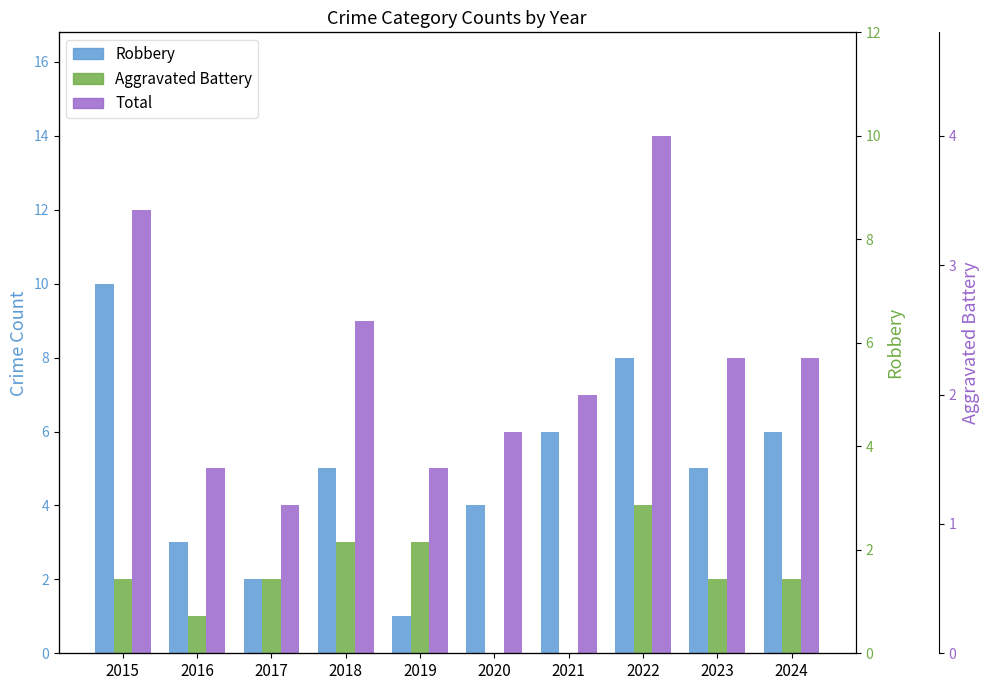

What is the sum of the Robbery values at 2017 and 2020?

6